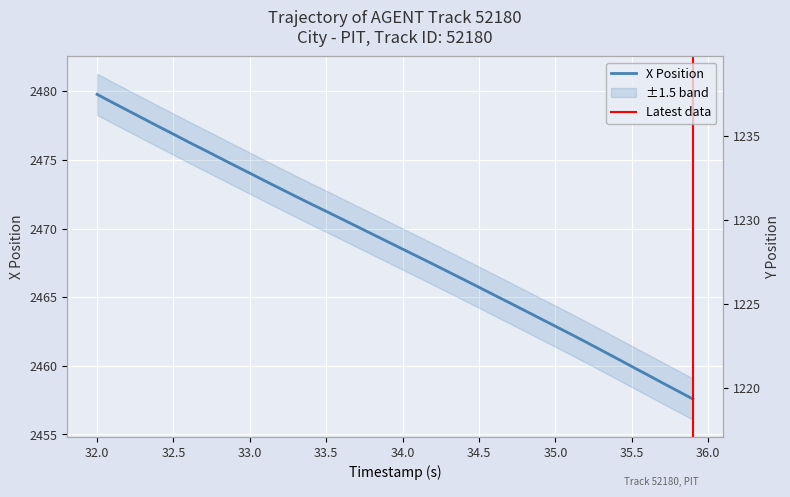

True or false: Y and X intersect in this chart.

False